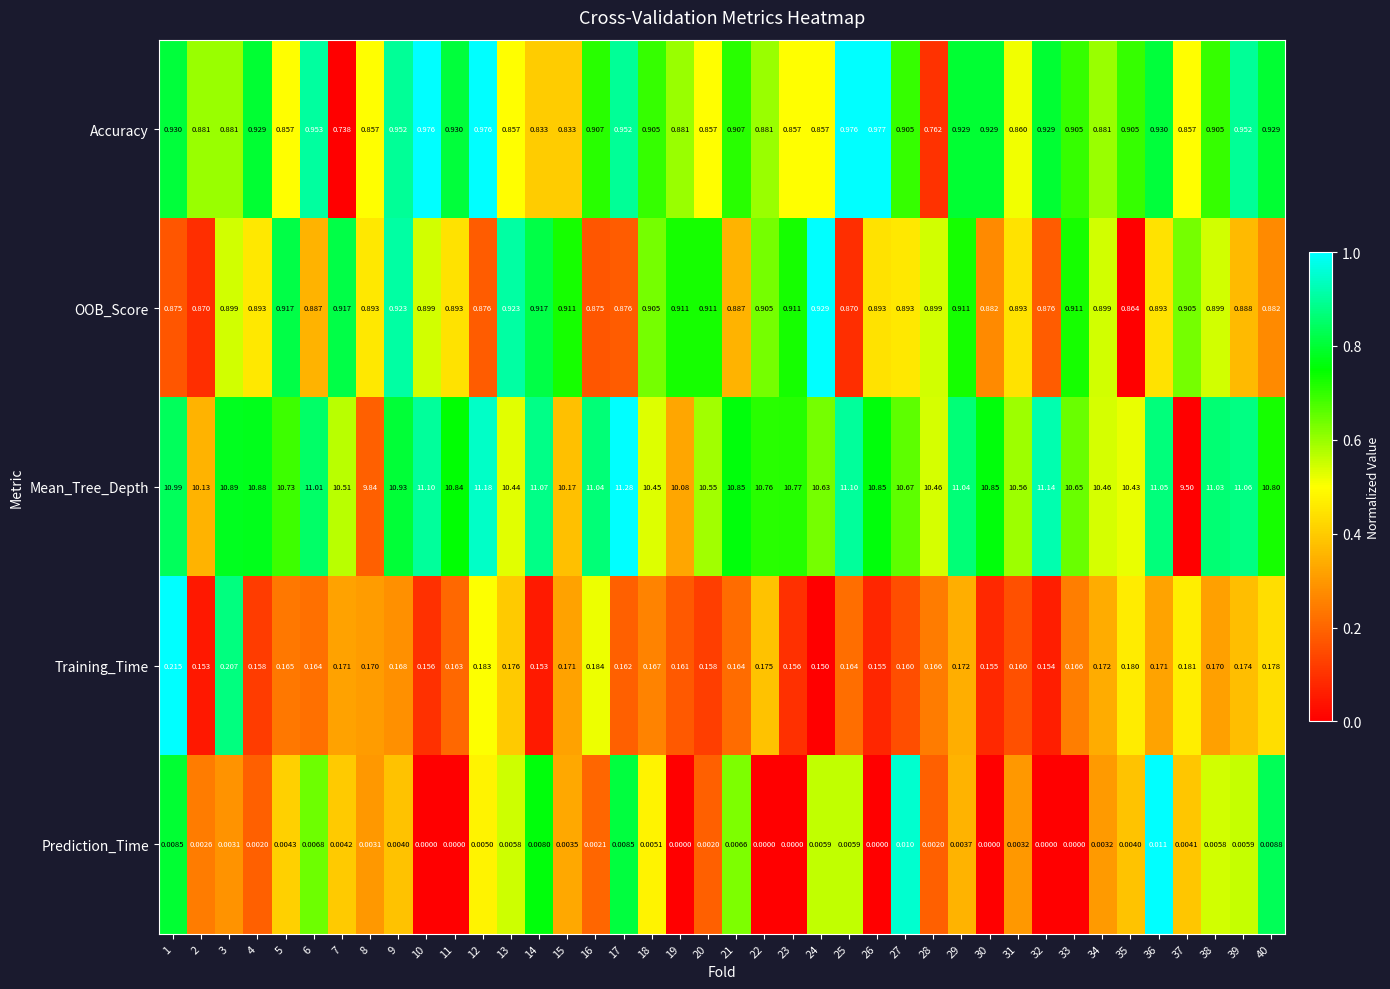

List the series in order of their peak value, lowest first.

Prediction_Time, Training_Time, OOB_Score, Accuracy, Mean_Tree_Depth